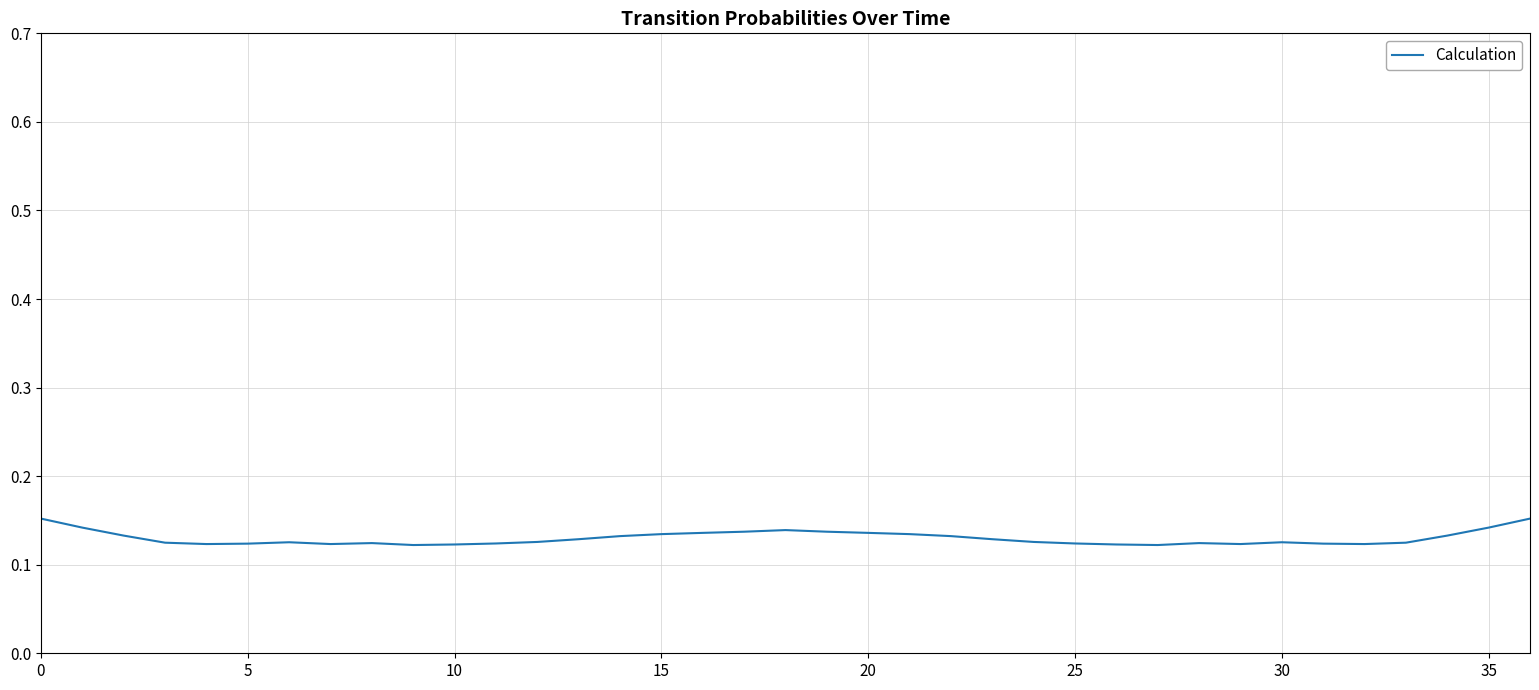

True or false: the data shows 0.2 at 20.

False